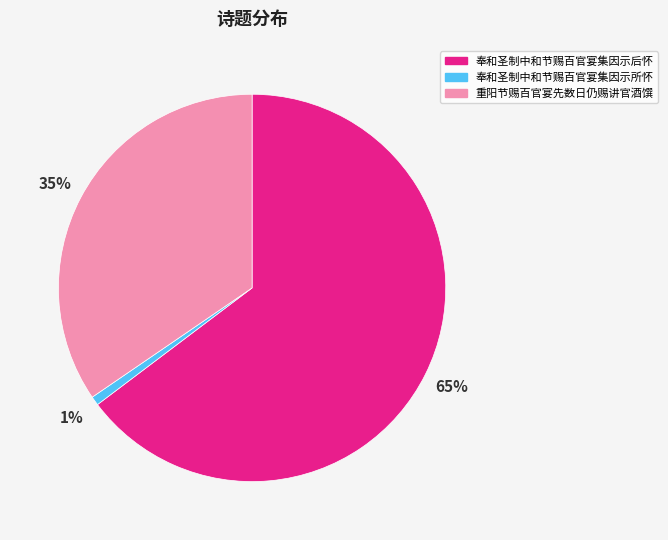

What percentage is the 重阳节赐百官宴先数日仍赐讲官酒馔 slice, to the nearest percent?

35%